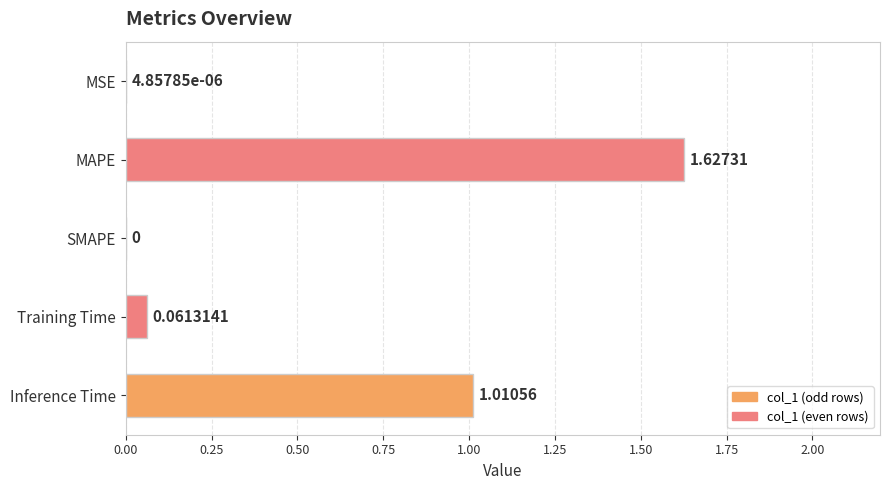

Between Training Time and MSE, which is larger?

Training Time